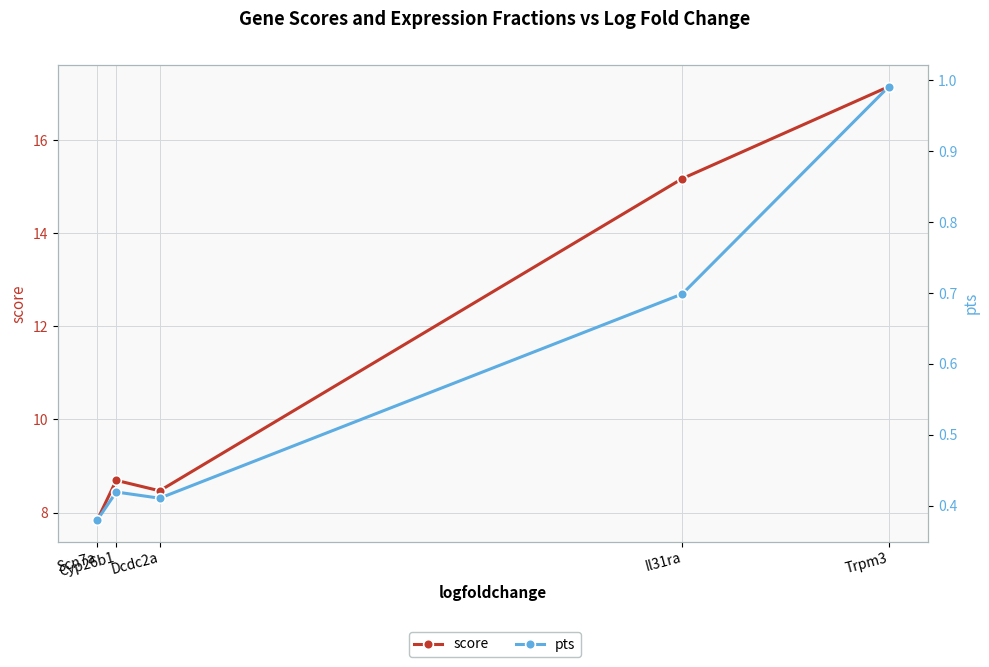

Which category has the highest value in the pts series?

Trpm3